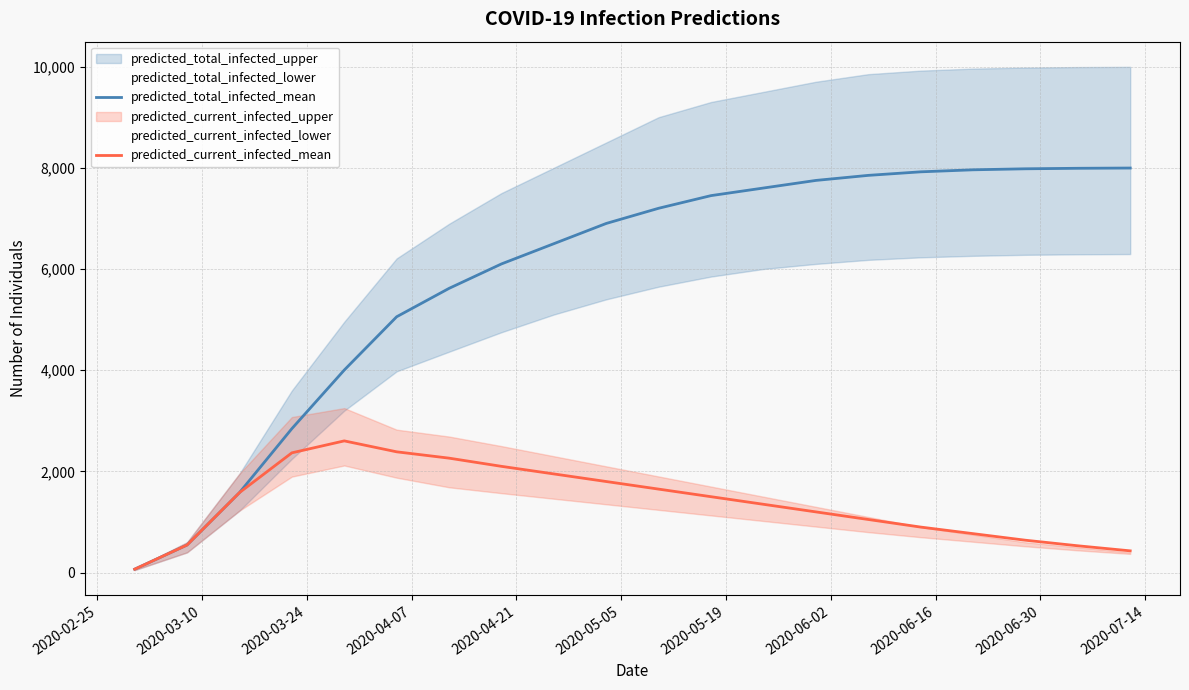

At how many categories does at least one series exceed 2138?

17